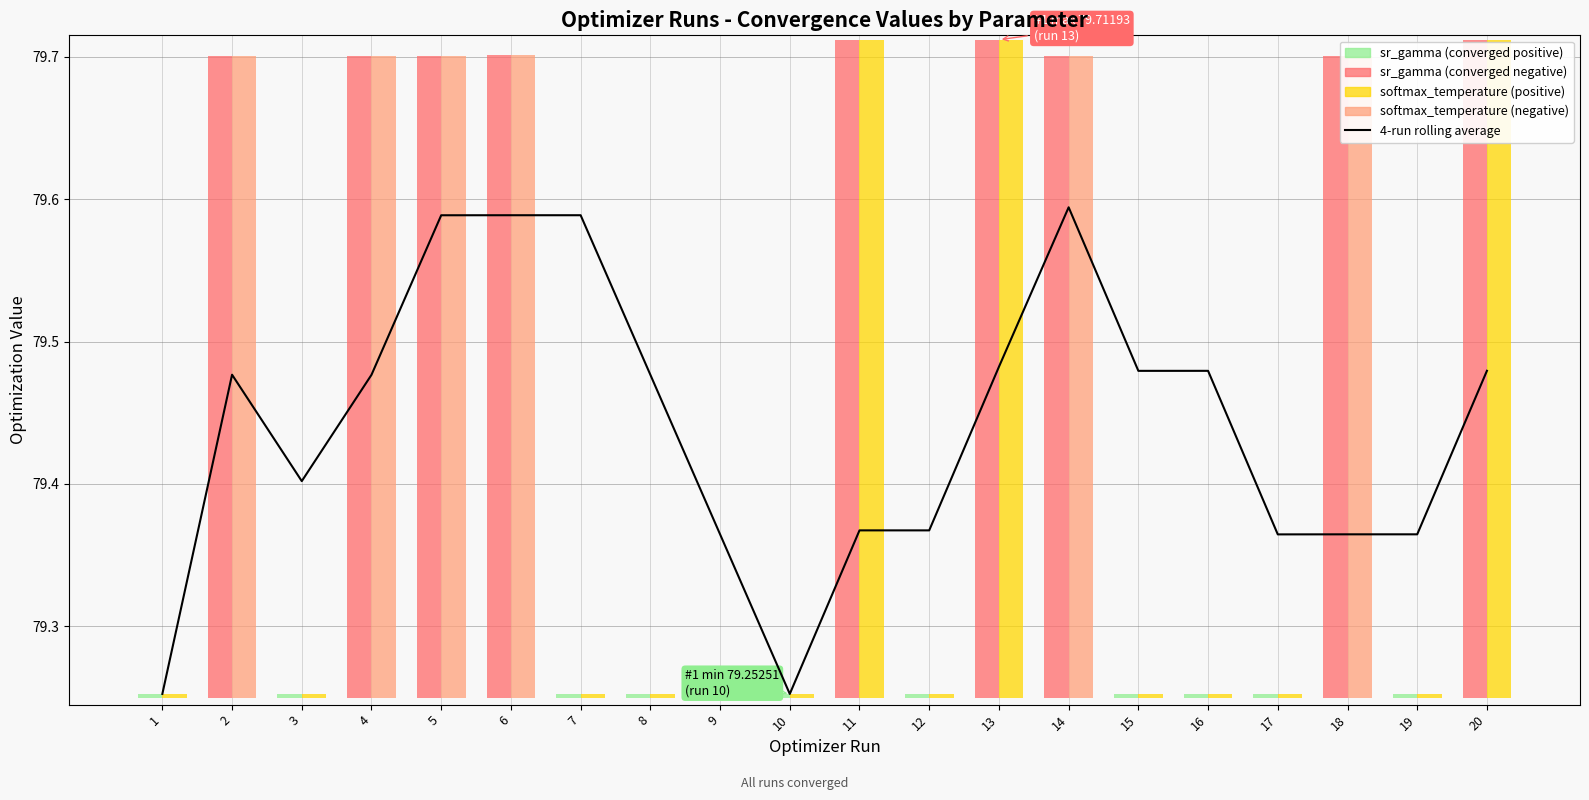

True or false: the data shows 79.5 at 13.

True